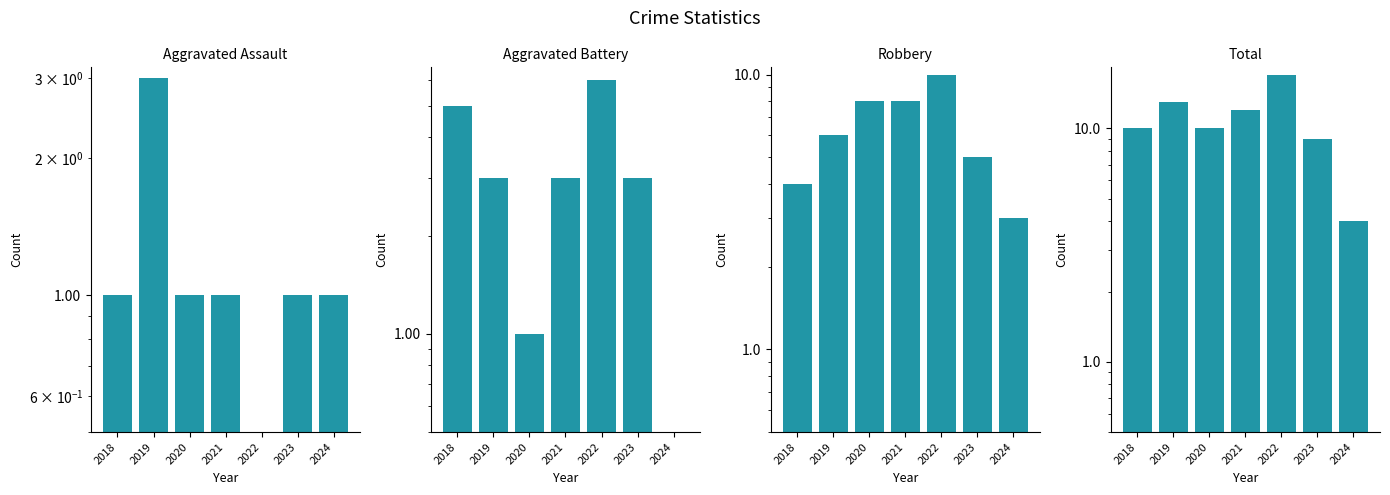

Where does the Total series first go above 10?

2019